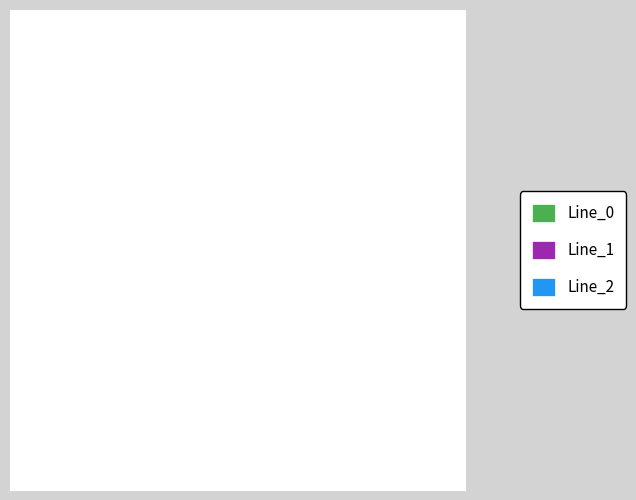

Is it true that Line_1 is 12% of the pie?

False